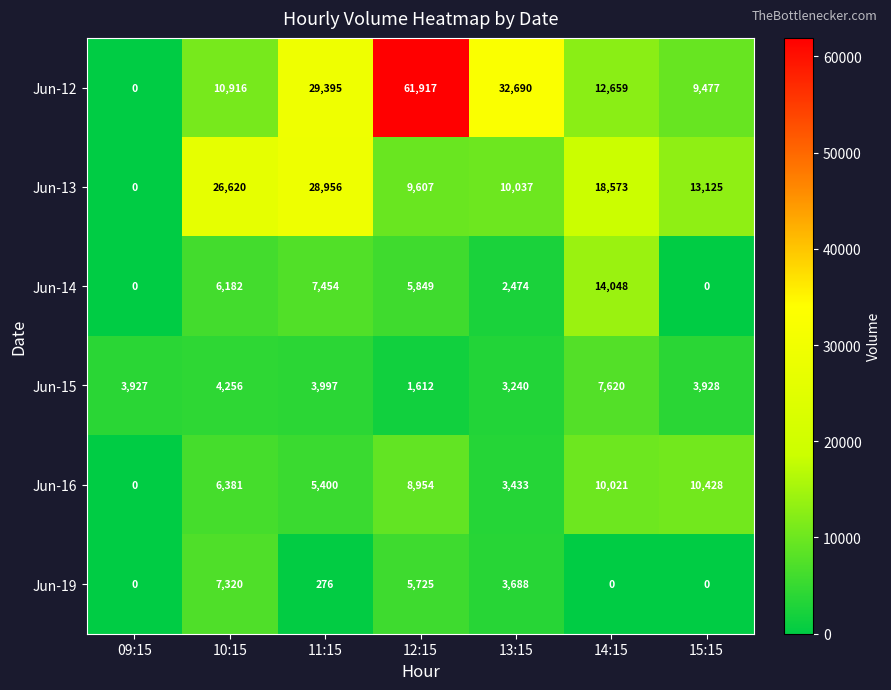

The value of Jun-14 at 12:15 is 5849. True or false?

True